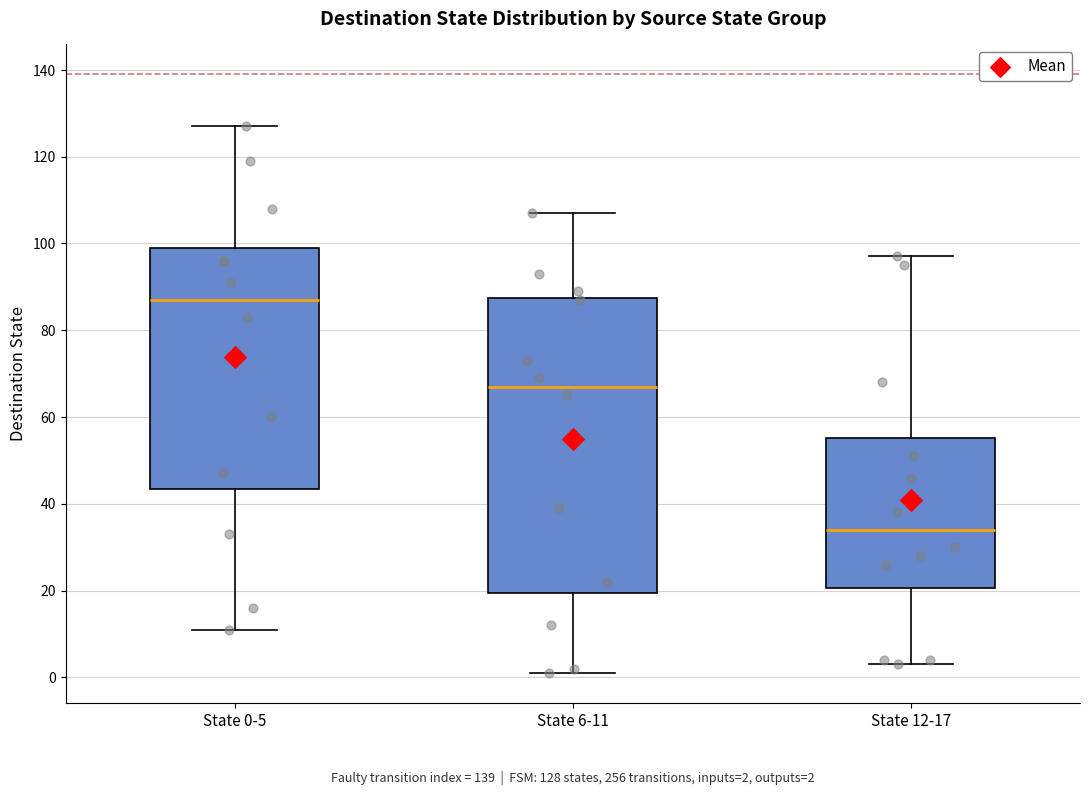

Which box's median line is the lowest?

State 12-17